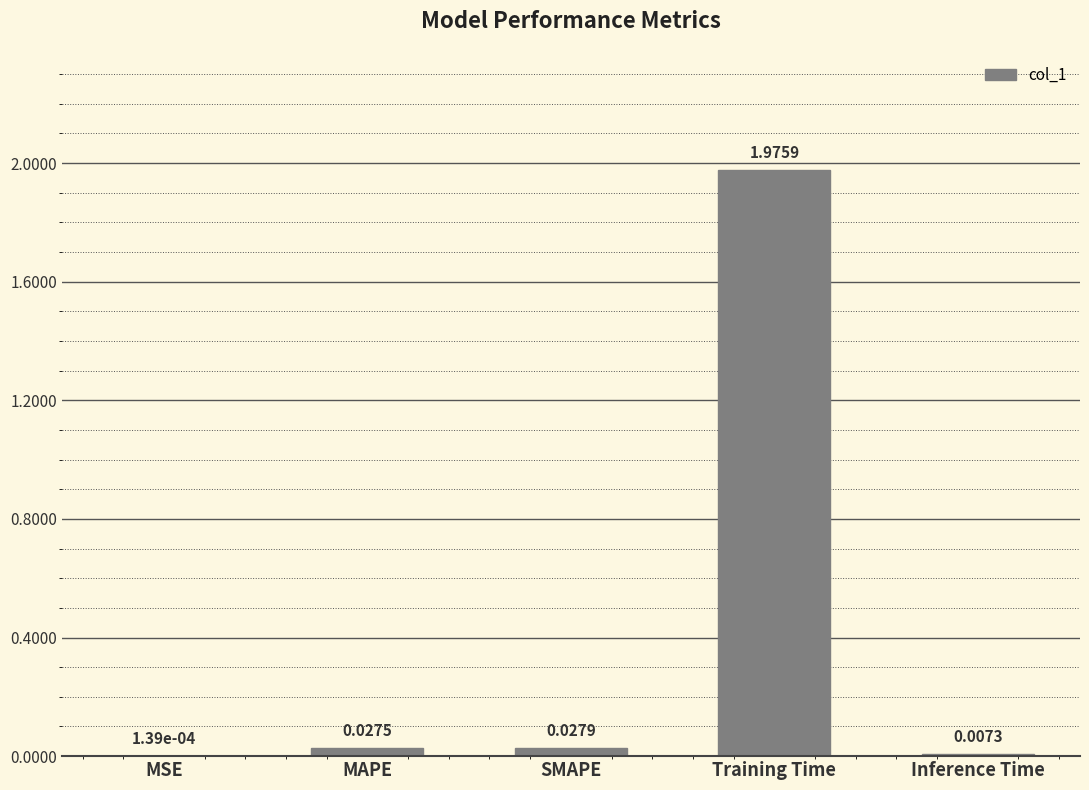

At which category does the chart reach its peak across all series?

Training Time